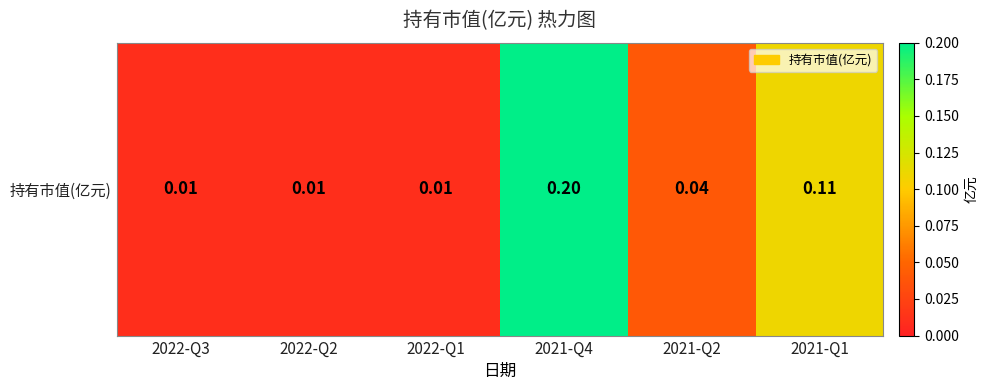

True or false: the data shows 0.2 at 2021-Q1.

False